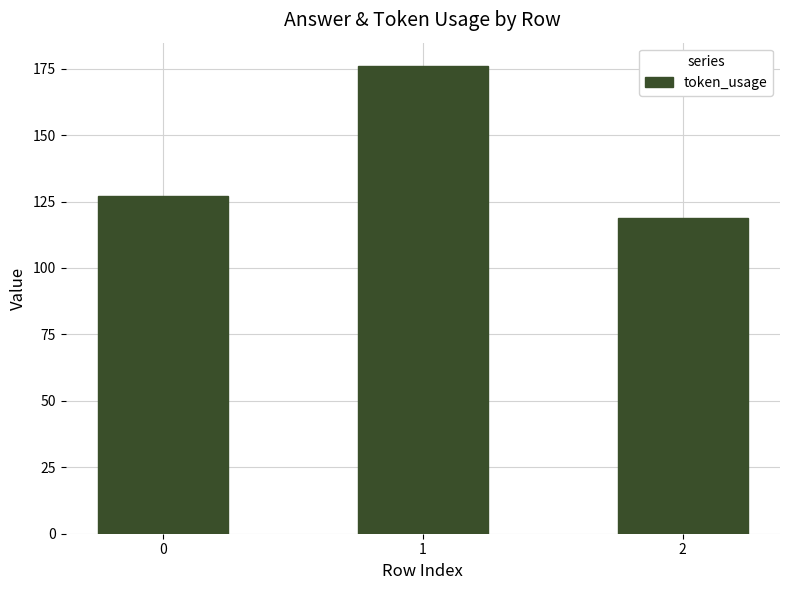

What is the change in value from 0 to 1?

+49